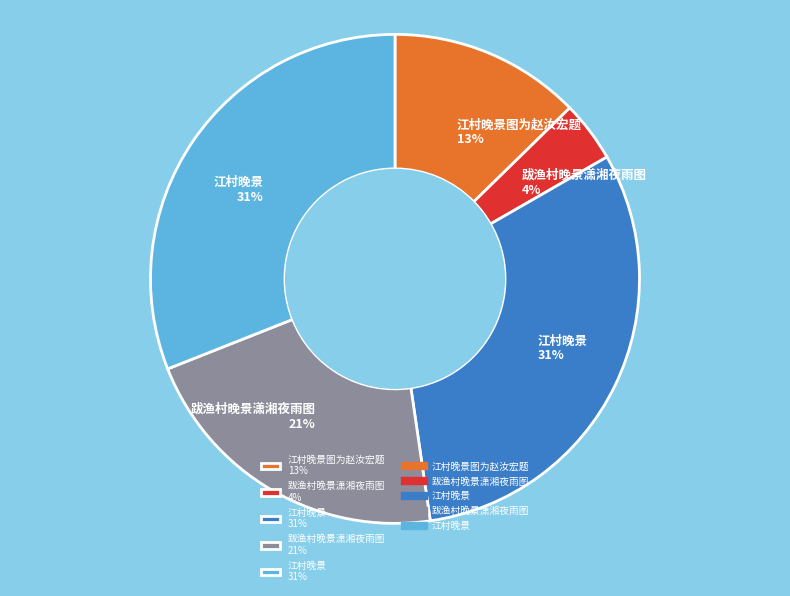

How many segments does this pie chart have?

5